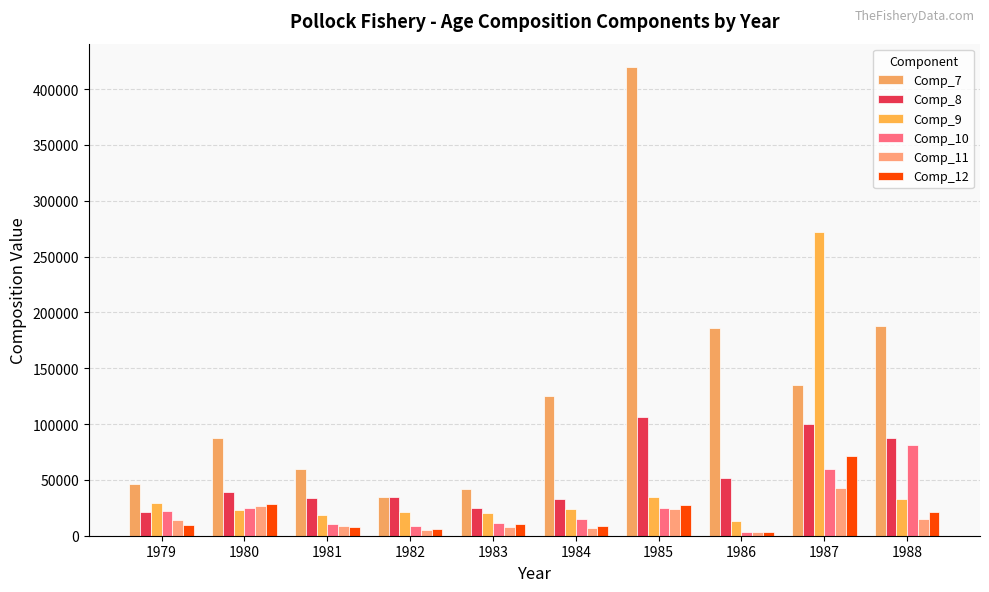

The Comp_9 series shows 22622 at 1980. True or false?

True